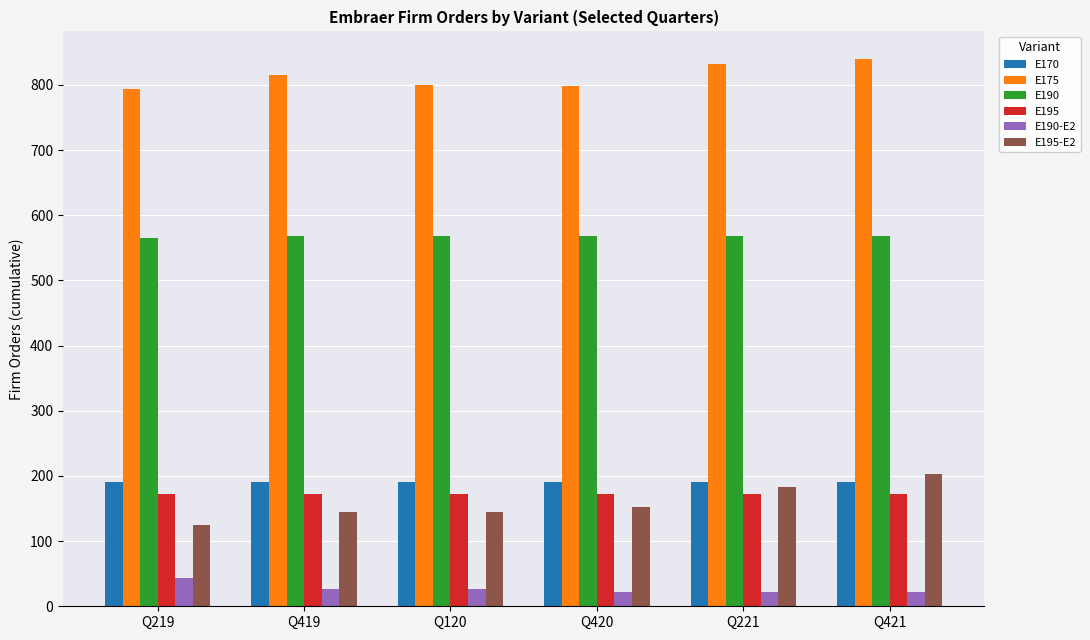

What is the smallest value displayed?

22